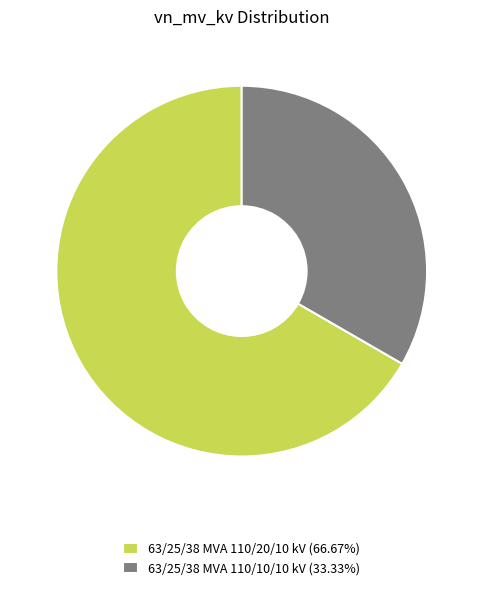

Do 63/25/38 MVA 110/20/10 kV (66.67%) and 63/25/38 MVA 110/10/10 kV (33.33%) together represent more than half of the pie?

Yes